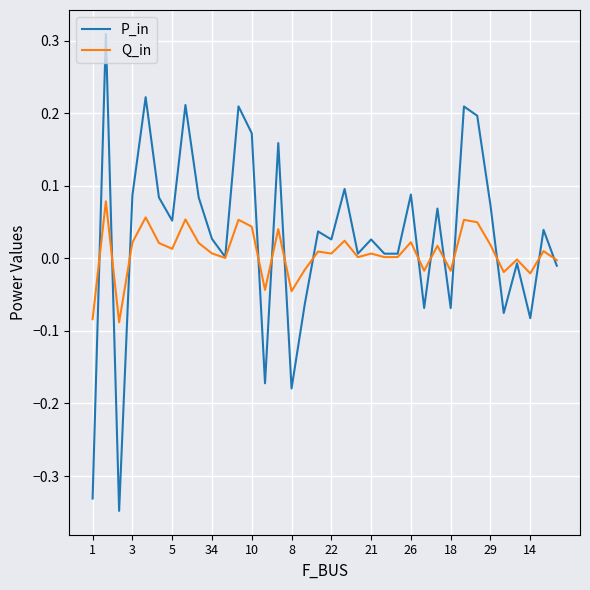

Which series has the largest range (max minus min)?

P_in